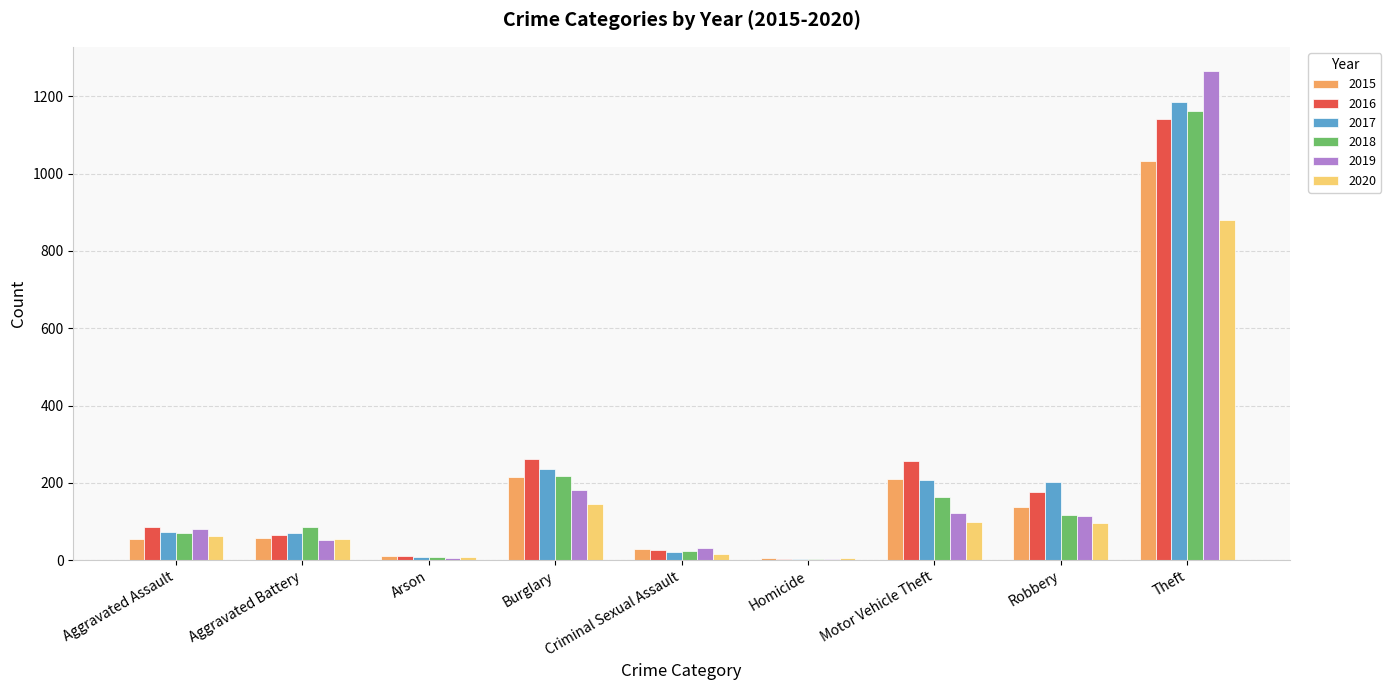

The value of 2015 at Motor Vehicle Theft is 211. True or false?

True